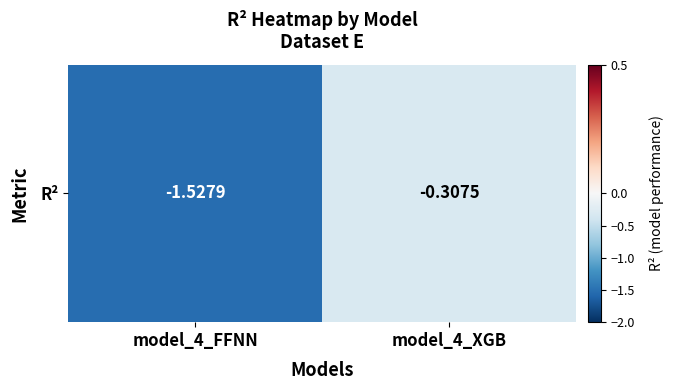

Count the values in the range -1 to 0.

1